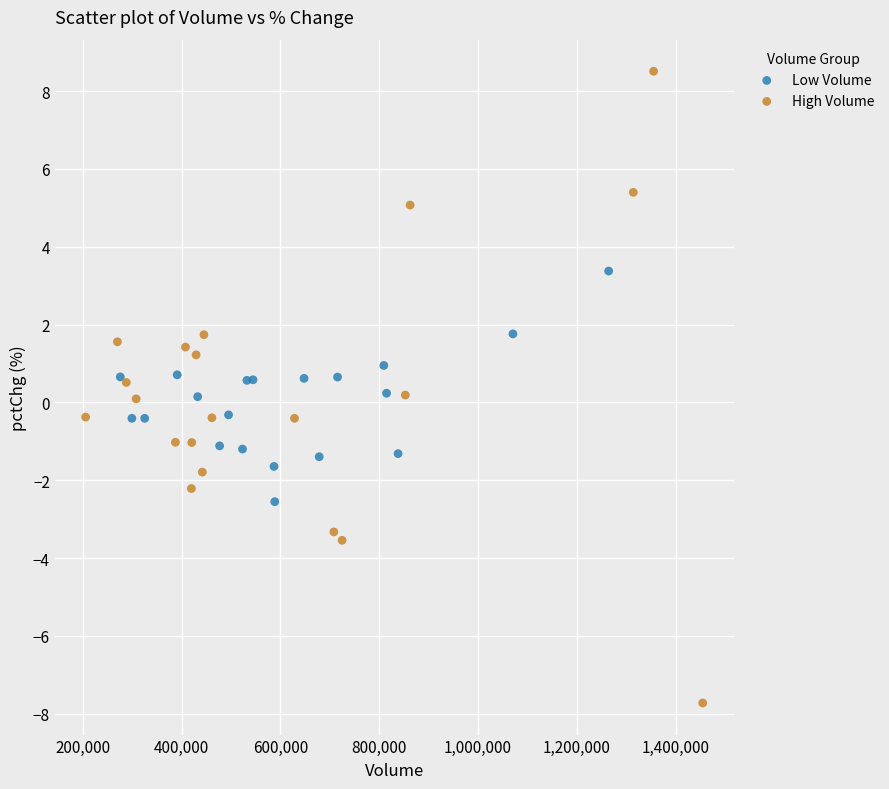

Which series contains the highest Y value?

High Volume